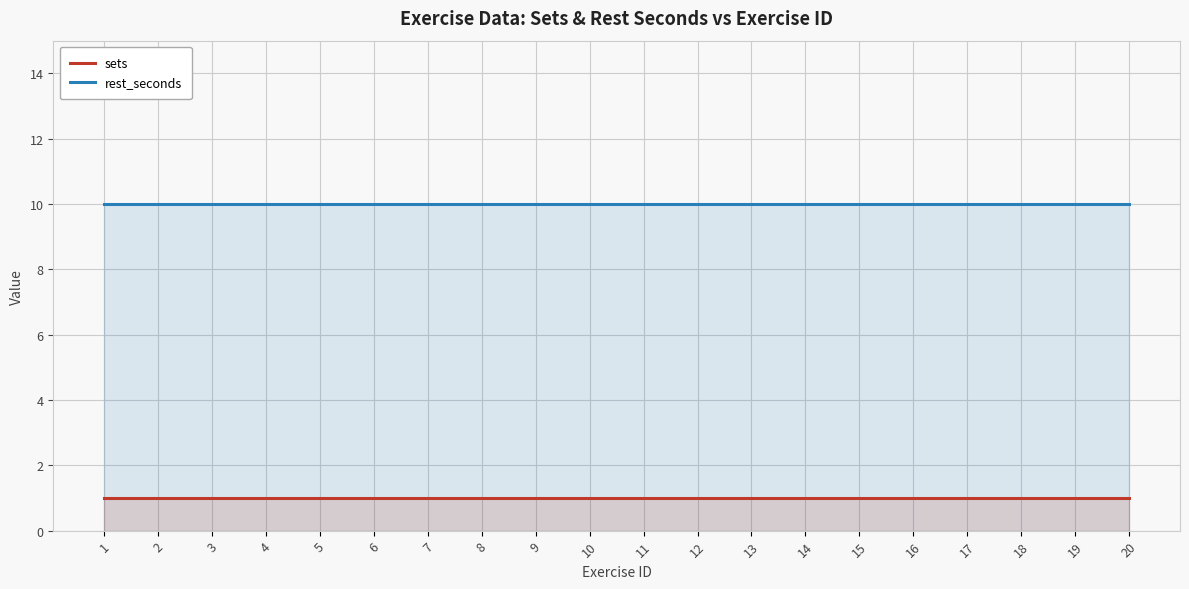

Reading left to right, what are all the values shown in this chart?

sets: 1	1	1	1	1	1	1	1	1	1	1	1	1	1	1	1	1	1	1	1
rest_seconds: 10	10	10	10	10	10	10	10	10	10	10	10	10	10	10	10	10	10	10	10